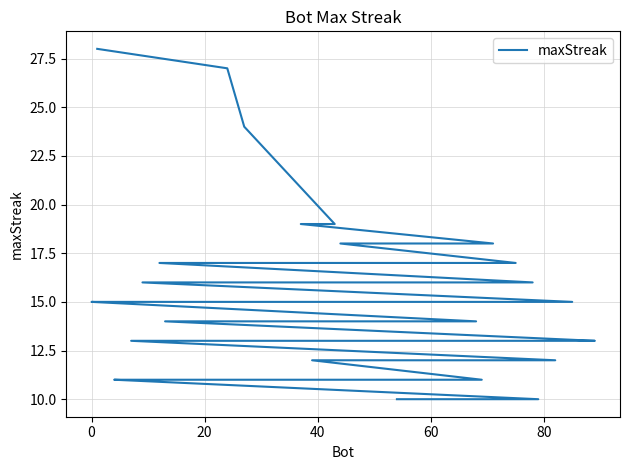

What is the difference between the maximum and second lowest values?

18